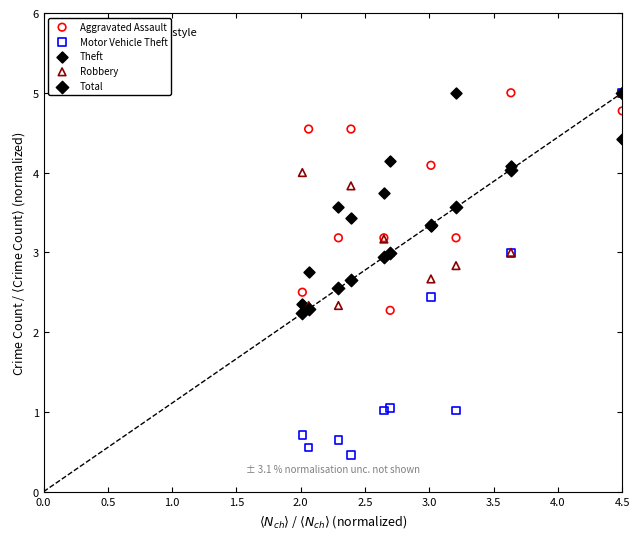

What are all the series names shown in the legend?

Aggravated Assault, Motor Vehicle Theft, Theft, Robbery, Total